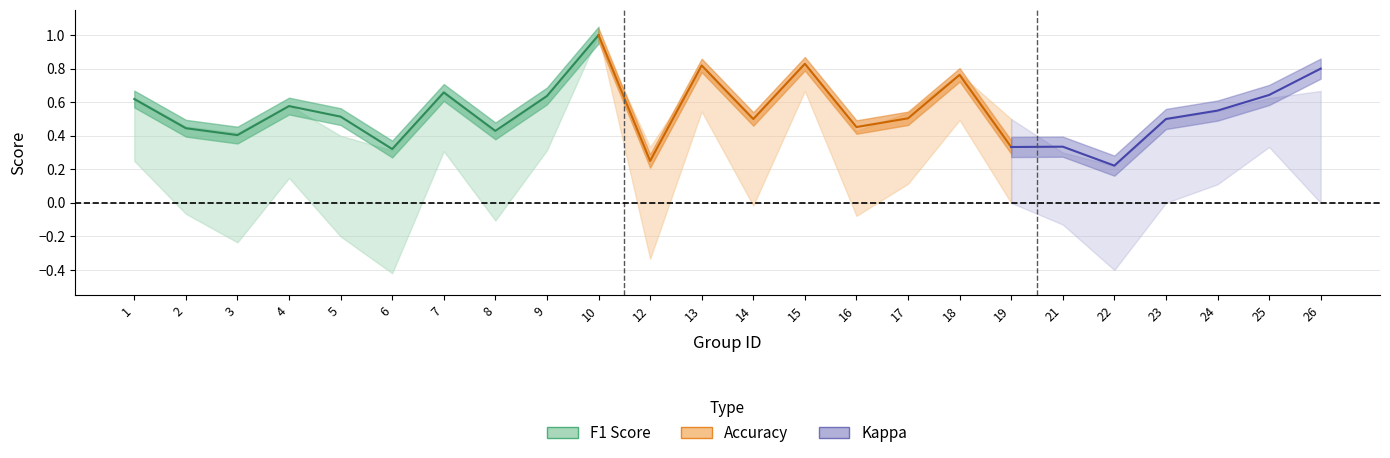

What is the difference between the f1 values at 15 and 16?

0.4